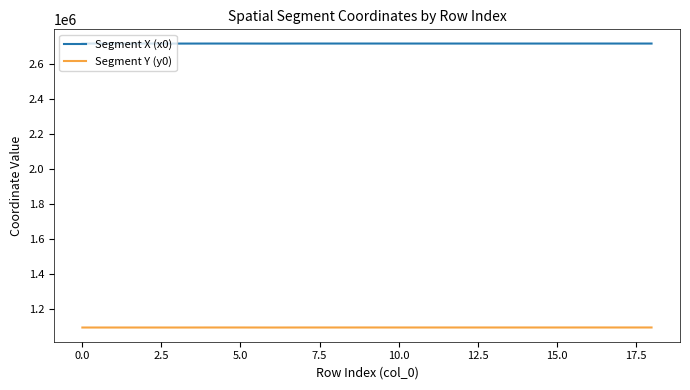

True or false: Segment X (x0) and Segment Y (y0) intersect in this chart.

False